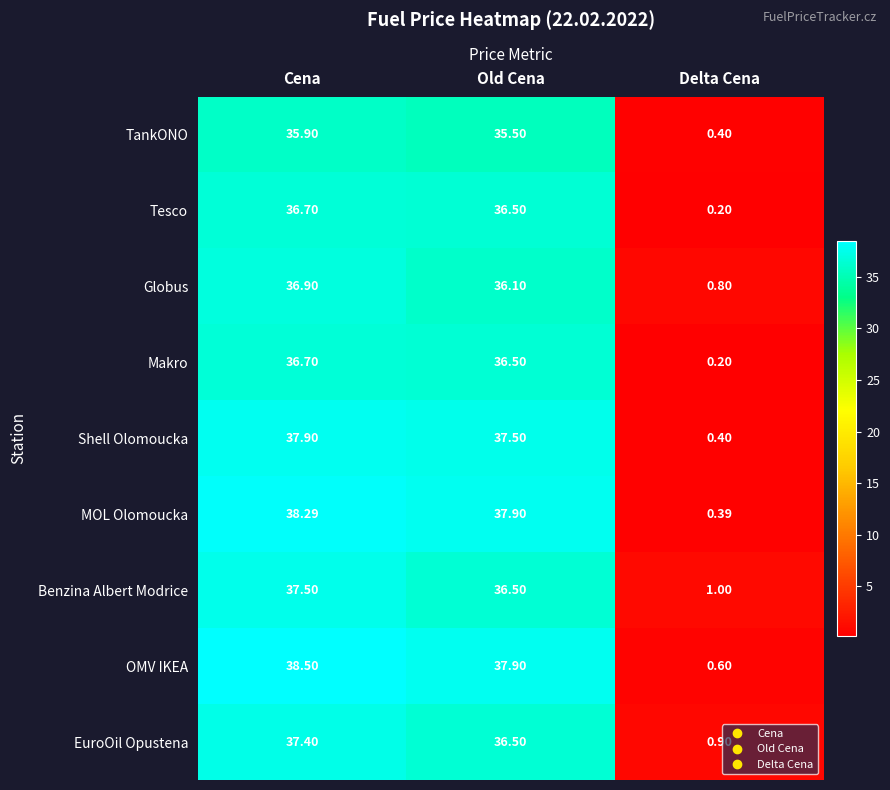

Which series changed the most between Cena and Old Cena?

Benzina Albert Modrice